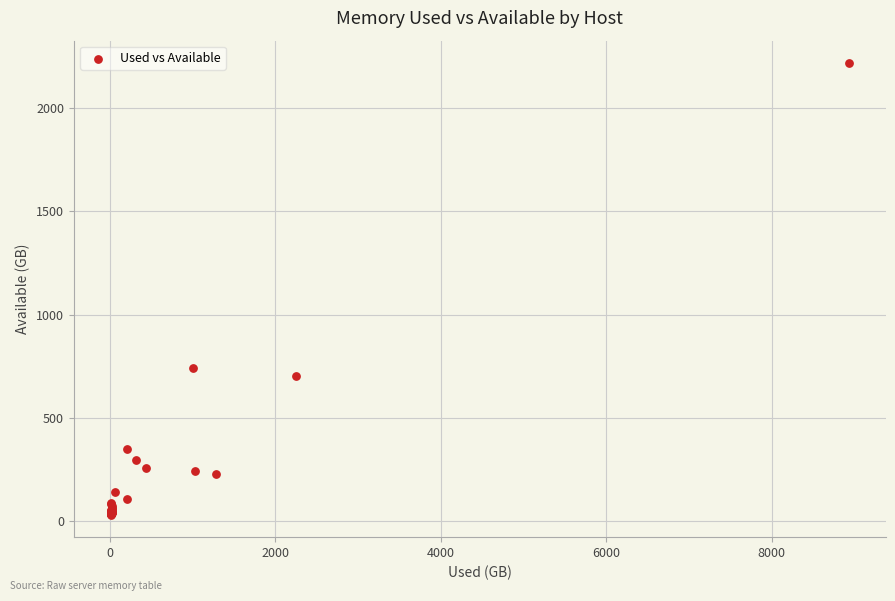

What Y value in the scatter plot is closest to 1124?

742.1